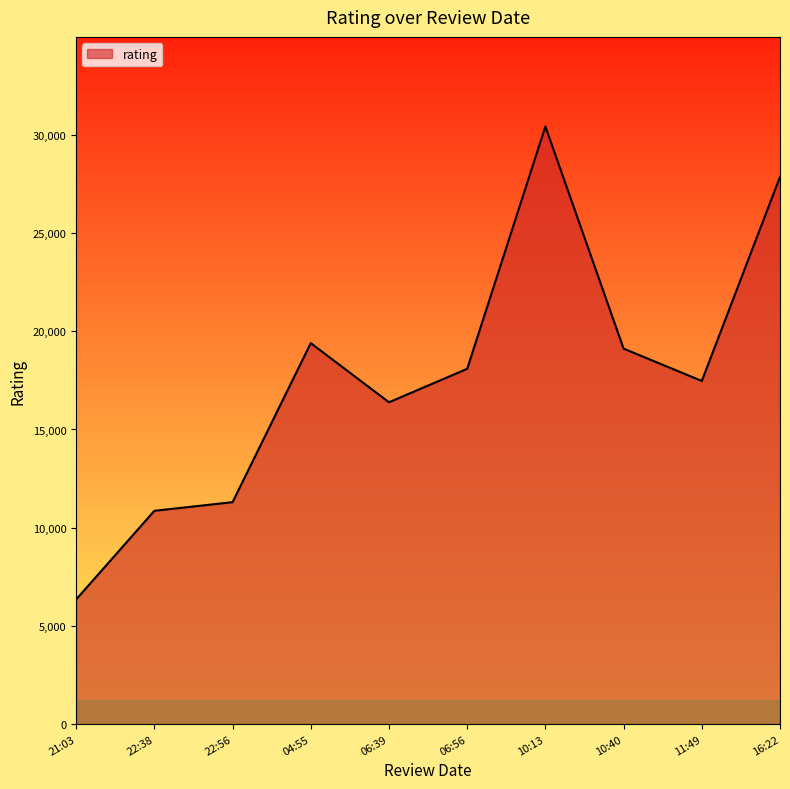

What value does the data have at 04:55?

19397.4